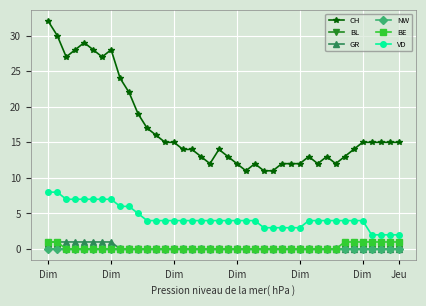

True or false: NW has more than 2 interior local peaks.

False